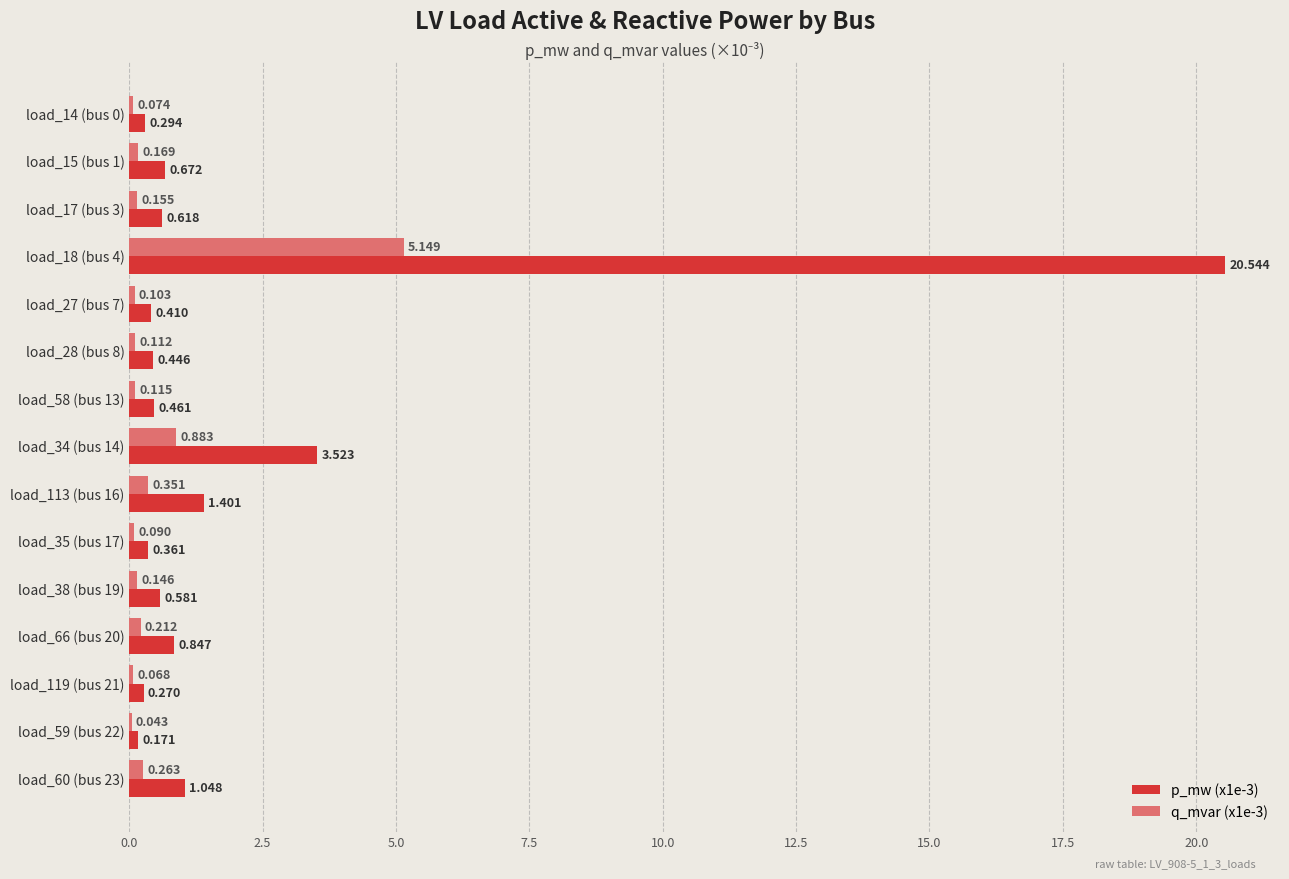

What are all the series names shown in the legend?

p_mw (x1e-3), q_mvar (x1e-3)